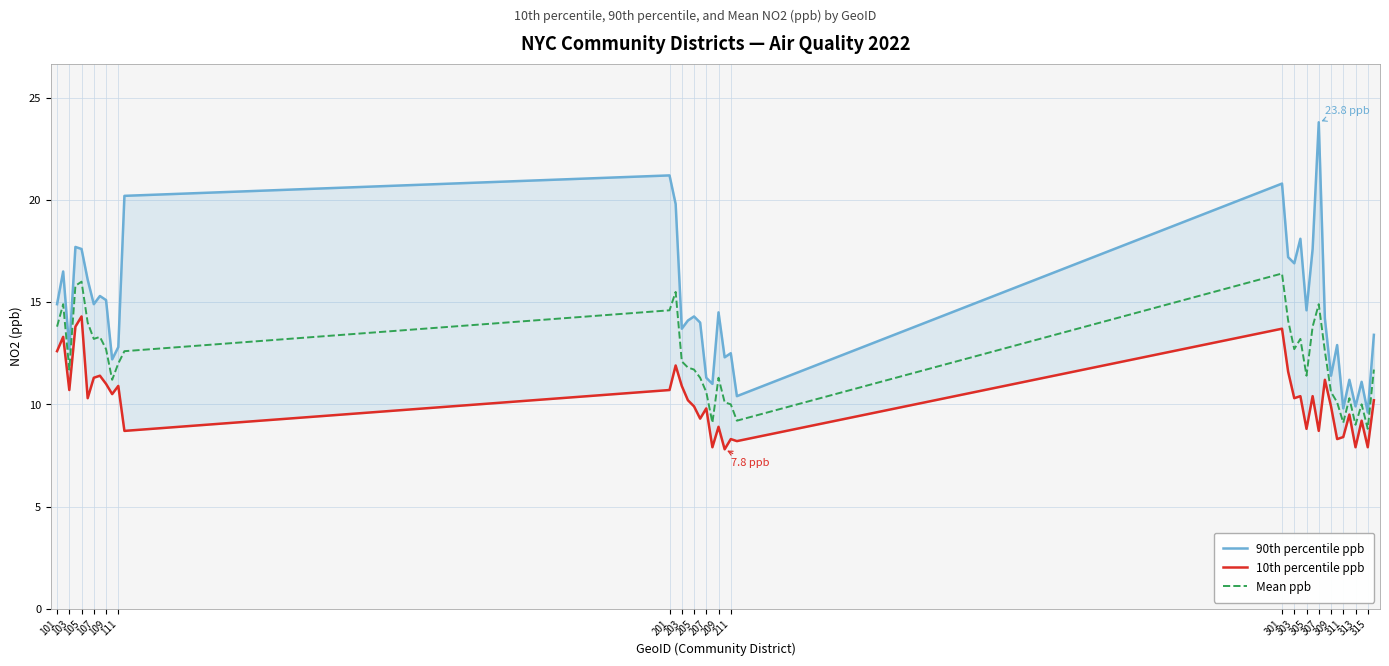

Which series has the largest total across all categories?

90th percentile ppb